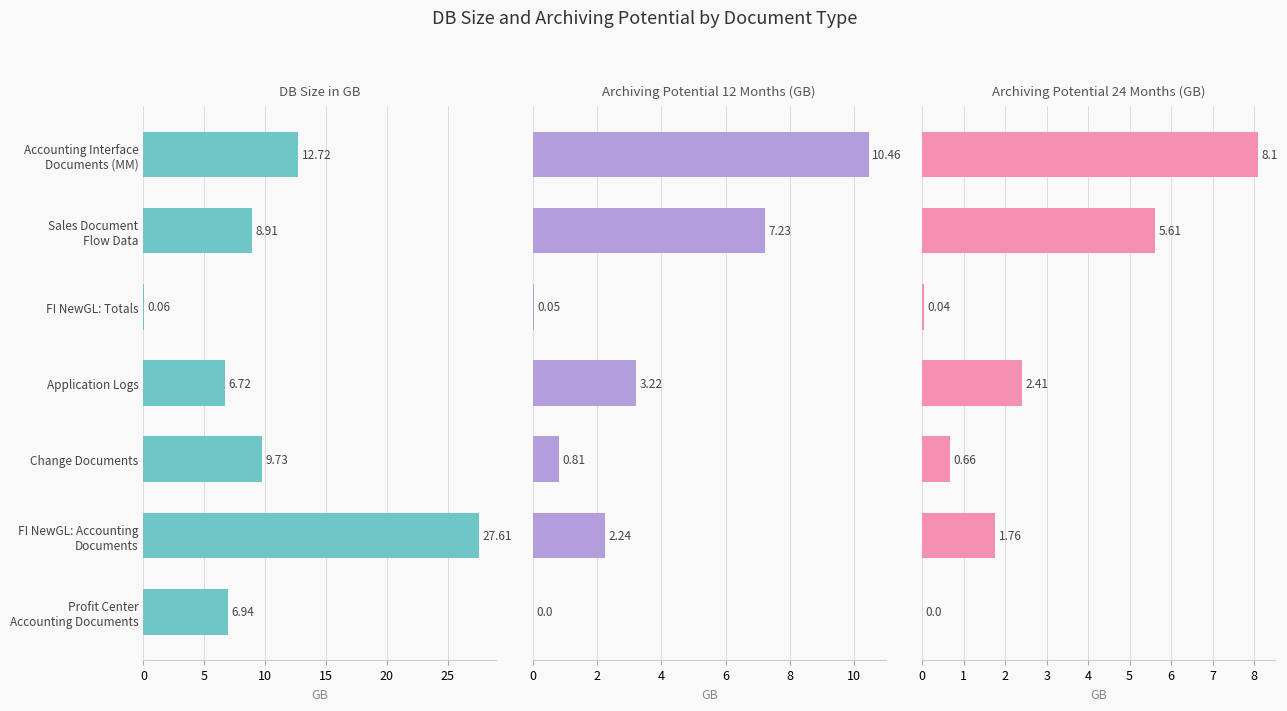

Reading left to right, transcribe all the data shown in this chart.

DB Size in GB: 12.7	8.9	0.1	6.7	9.7	27.6	6.9
Archiving Potential 12 Months (GB): 10.5	7.2	0.1	3.2	0.8	2.2	0.0
Archiving Potential 24 Months (GB): 8.1	5.6	0.0	2.4	0.7	1.8	0.0